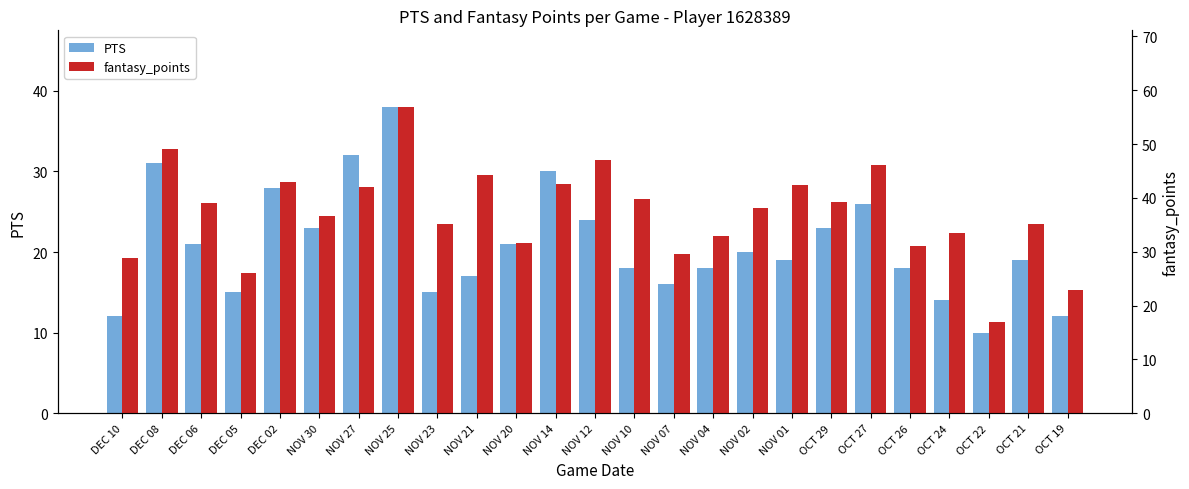

How many bars are there in total?

50